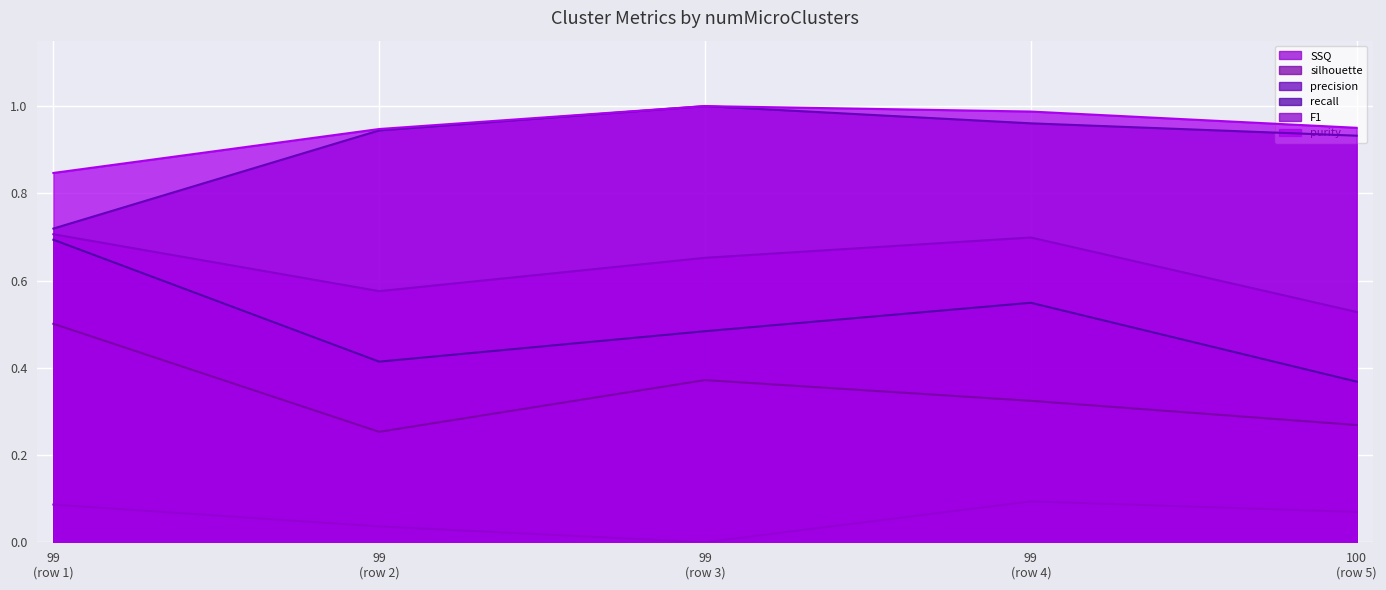

What are all the series names shown in the legend?

SSQ, silhouette, precision, recall, F1, purity